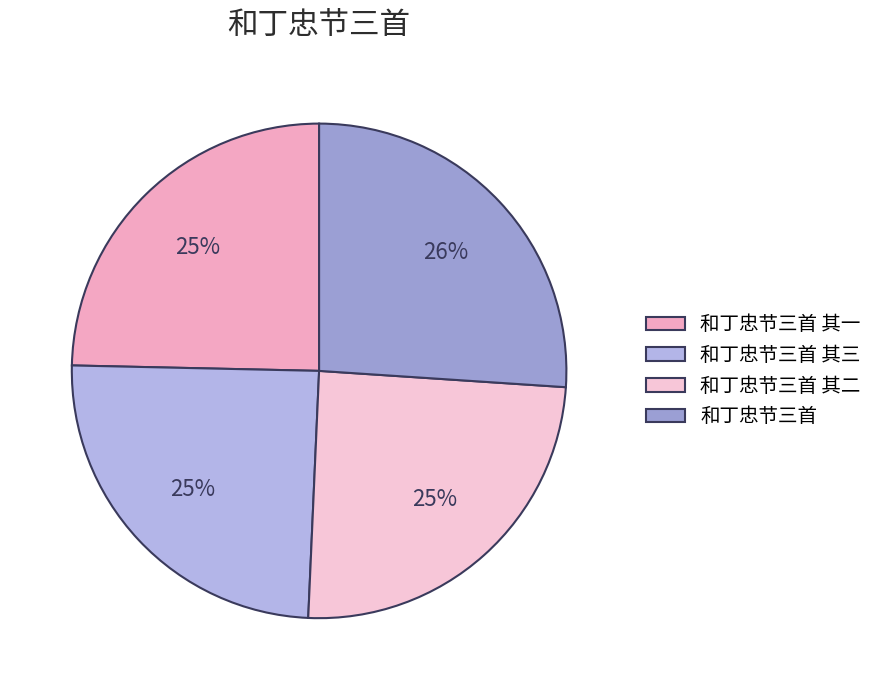

Count the number of slices in the pie.

4